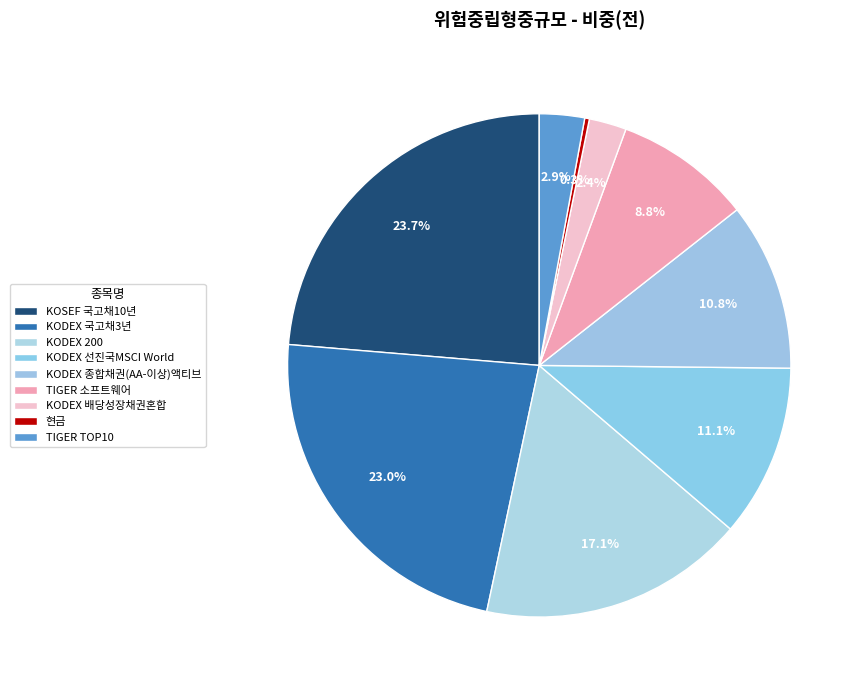

How many segments does this pie chart have?

9